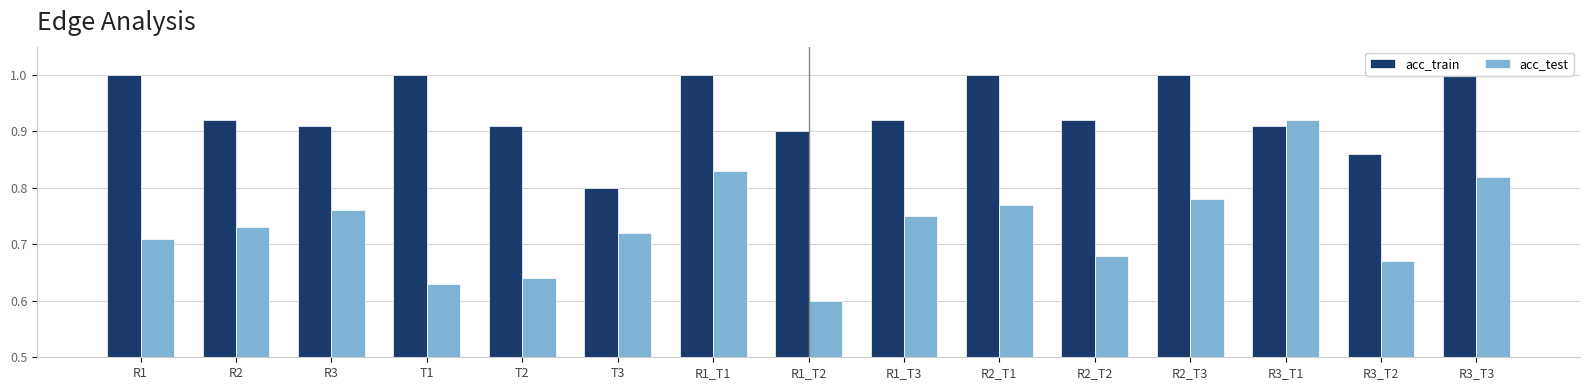

Between R2 and T2, which series saw the biggest shift?

acc_test